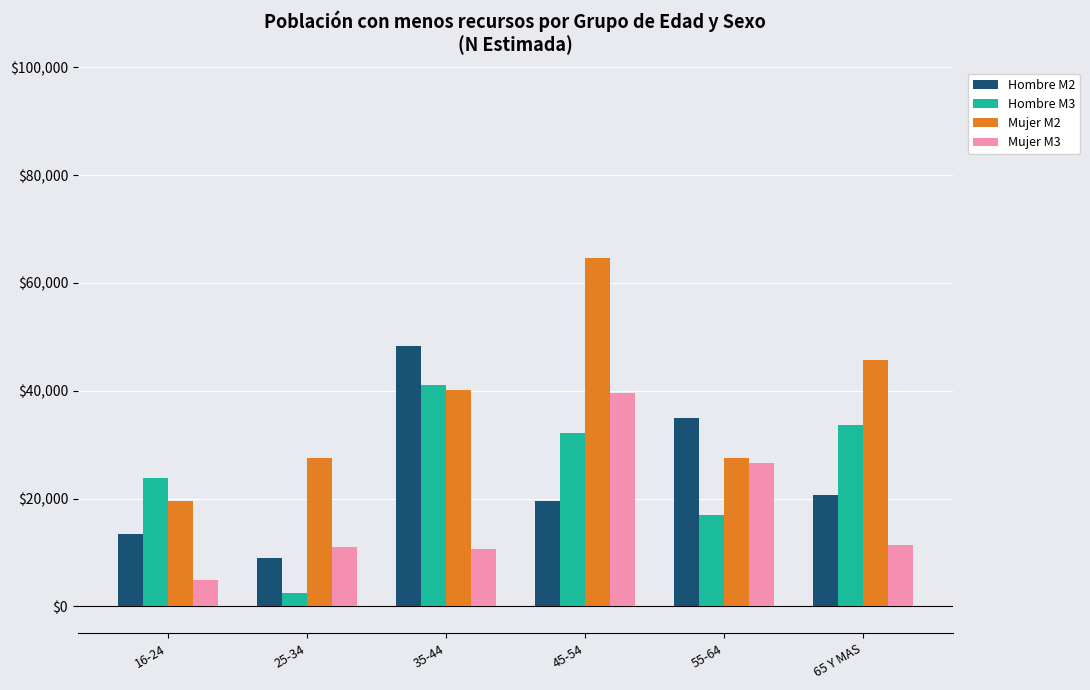

Which series changed the most between 35-44 and 65 Y MAS?

Hombre M2